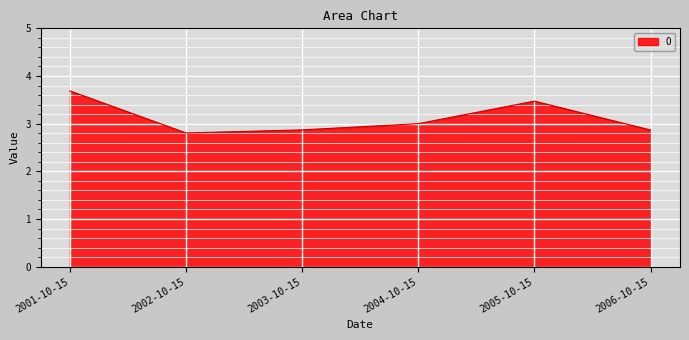

True or false: the data shows 5.0 at 2004-10-15.

False